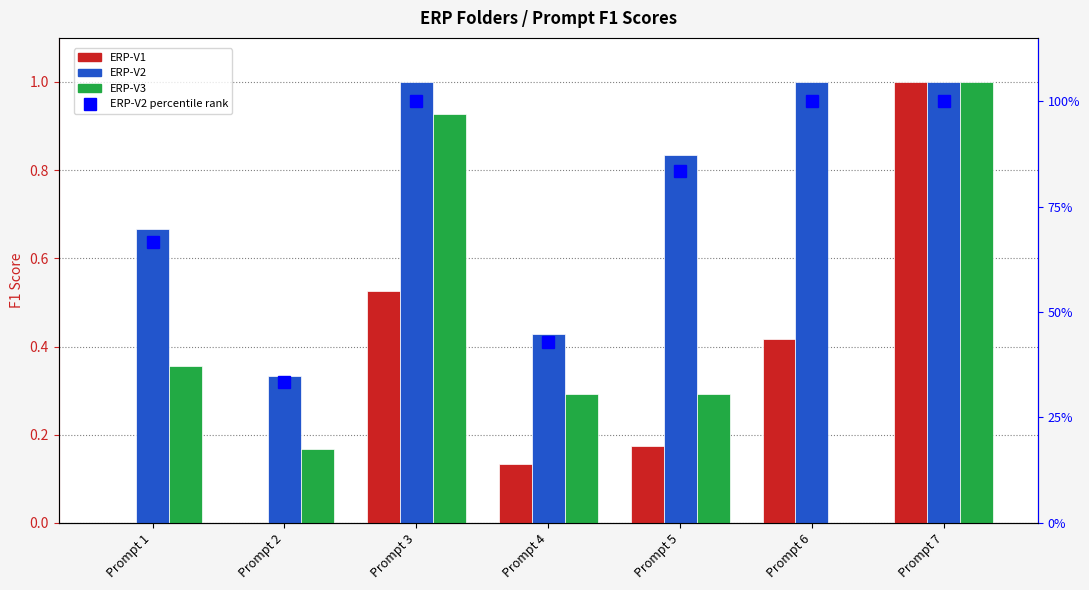

The value of ERP-V1 at Prompt 5 is 0.3. True or false?

False